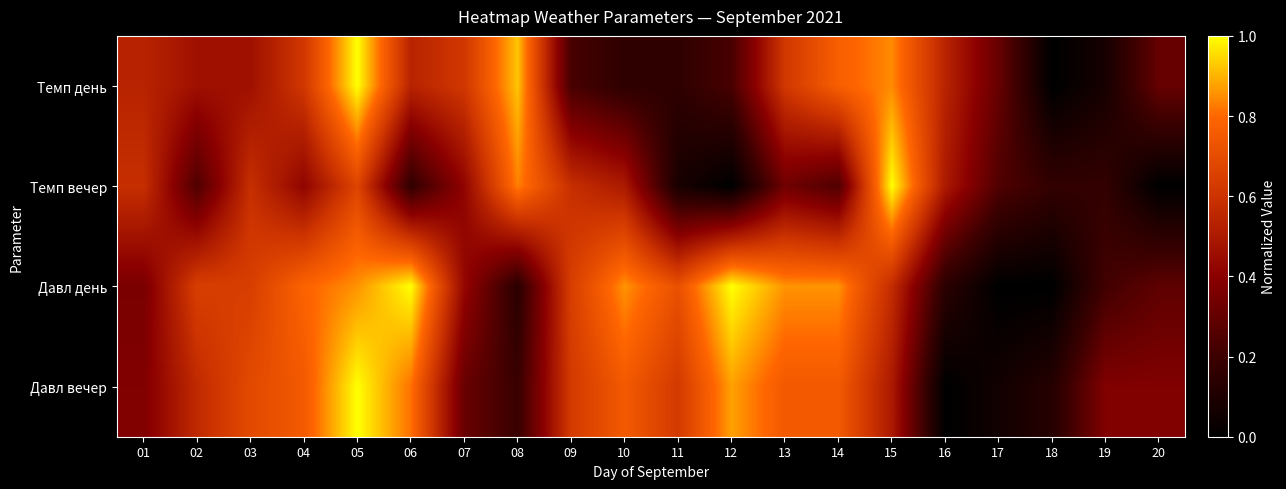

Reading left to right, what are all the values shown in this chart?

Темп день: 01=0.5	02=0.5	03=0.5	04=0.6	05=1.0	06=0.5	07=0.6	08=0.9	09=0.2	10=0.2	11=0.2	12=0.2	13=0.6	14=0.8	15=0.8	16=0.5	17=0.3	18=0.0	19=0.1	20=0.3
Темп вечер: 01=0.6	02=0.2	03=0.6	04=0.4	05=0.7	06=0.2	07=0.4	08=0.8	09=0.6	10=0.5	11=0.1	12=0.0	13=0.3	14=0.2	15=1.0	16=0.5	17=0.2	18=0.2	19=0.2	20=0.0
Давл день: 01=0.4	02=0.6	03=0.6	04=0.8	05=0.9	06=1.0	07=0.4	08=0.1	09=0.6	10=0.9	11=0.7	12=1.0	13=0.9	14=0.9	15=0.6	16=0.1	17=0.0	18=0.0	19=0.2	20=0.3
Давл вечер: 01=0.4	02=0.6	03=0.7	04=0.8	05=1.0	06=0.8	07=0.3	08=0.2	09=0.6	10=0.8	11=0.6	12=0.9	13=0.8	14=0.8	15=0.5	16=0.0	17=0.1	18=0.1	19=0.4	20=0.4